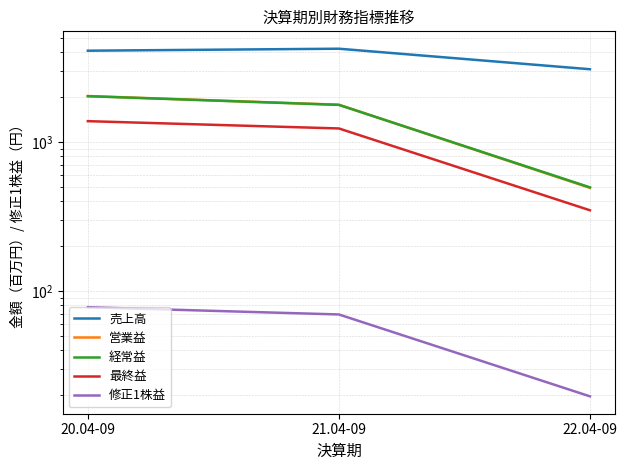

At which label does 最終益 reach its peak?

20.04-09